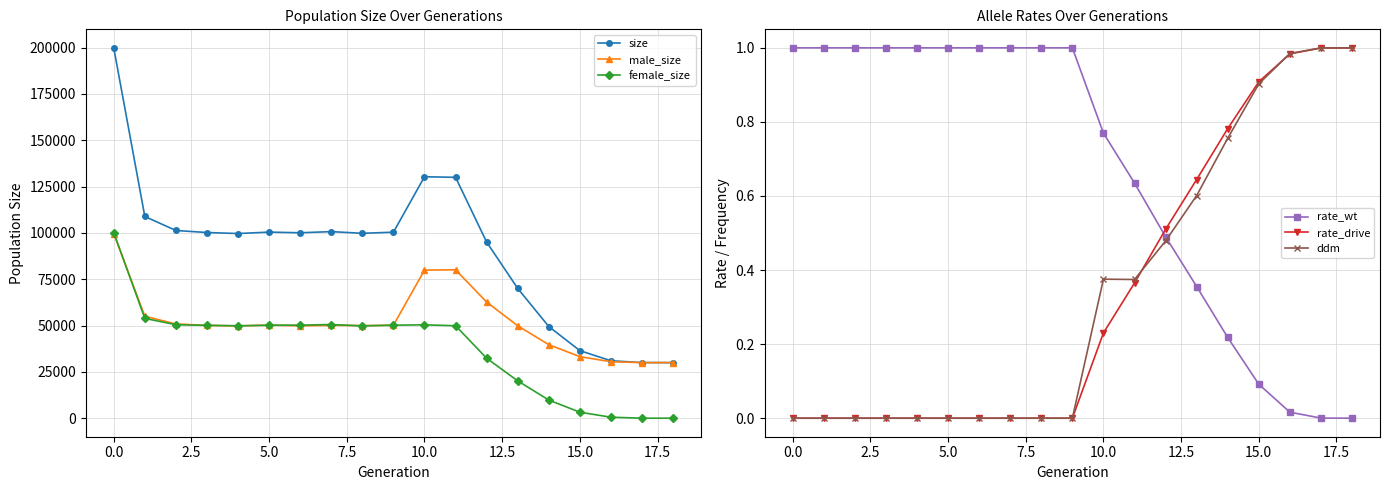

True or false: female_size has a value of 7151.4 at 12.

False